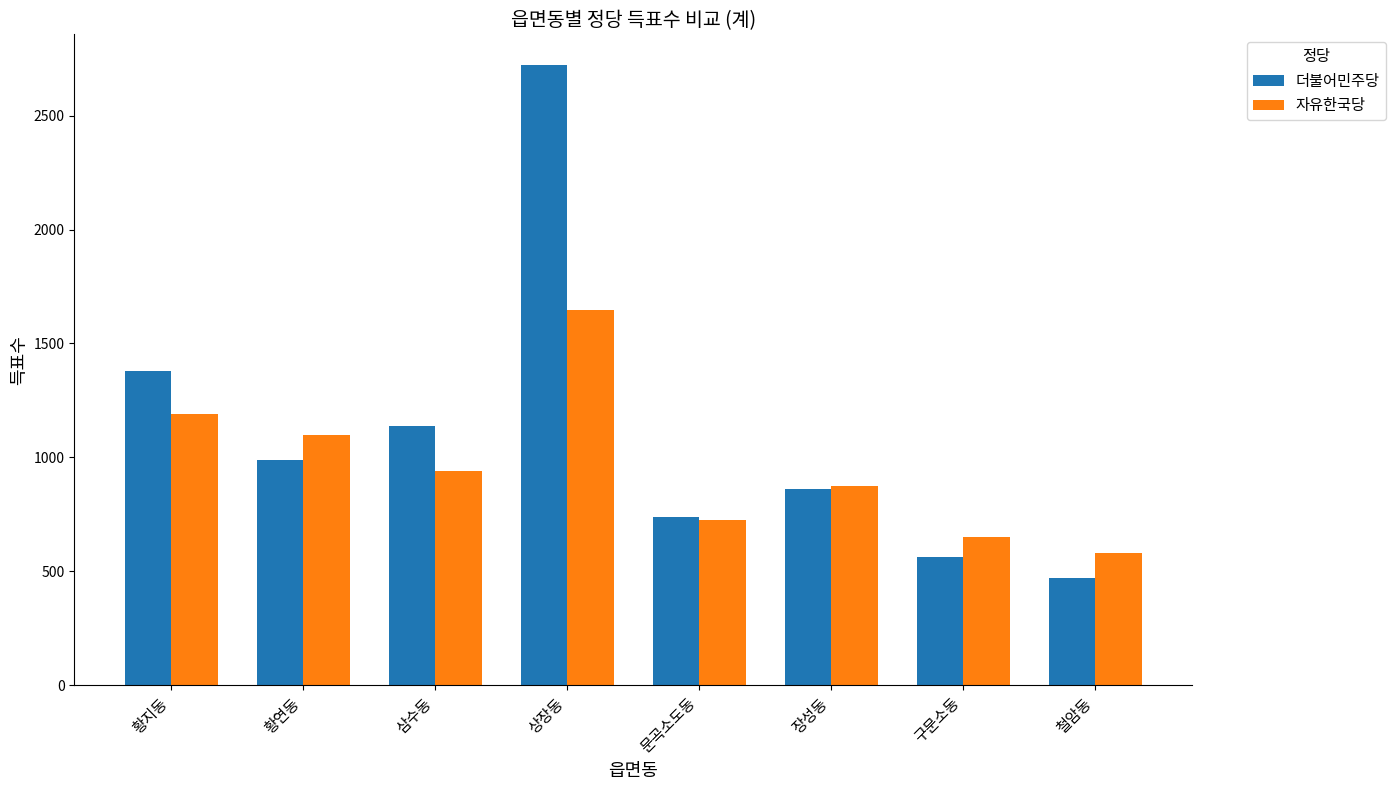

Which category has the highest value in the 자유한국당 series?

상장동